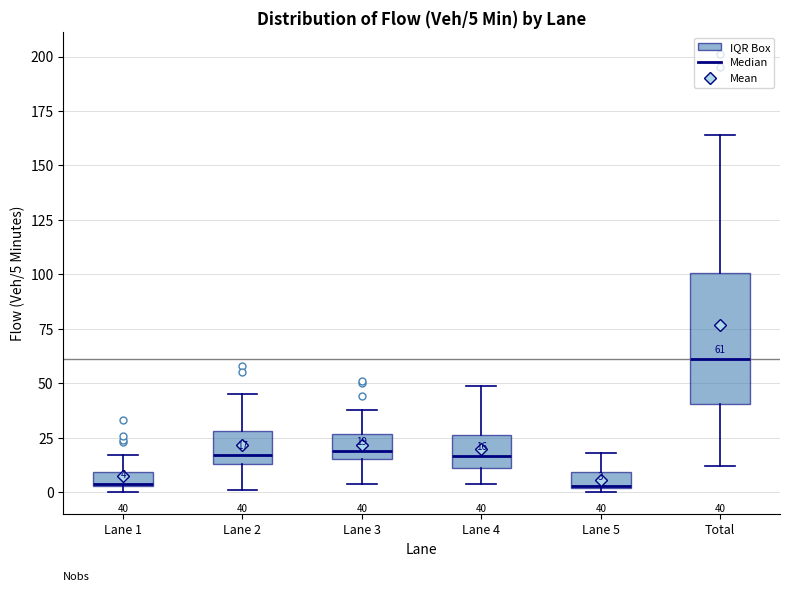

Which box is the tallest, from its lower edge to its upper edge?

Total